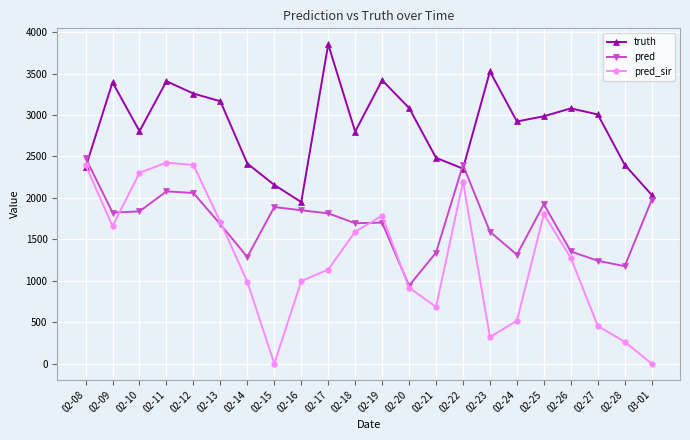

Where is the first local maximum for truth?

02-09